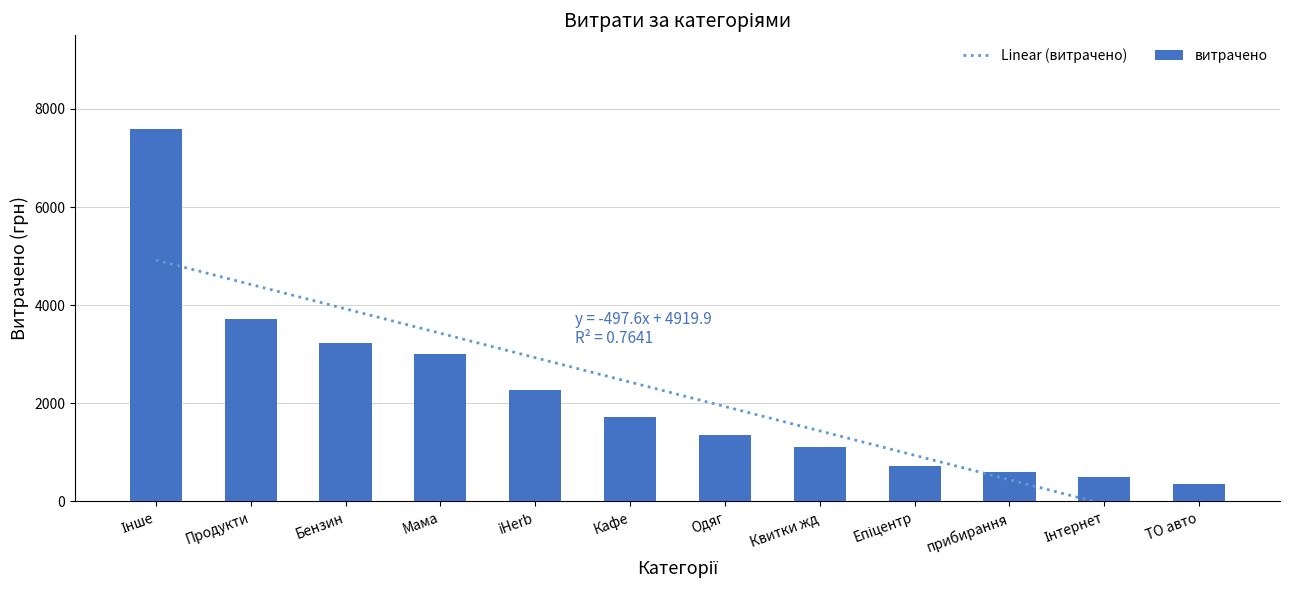

What is the minimum value for витрачено?

360.0